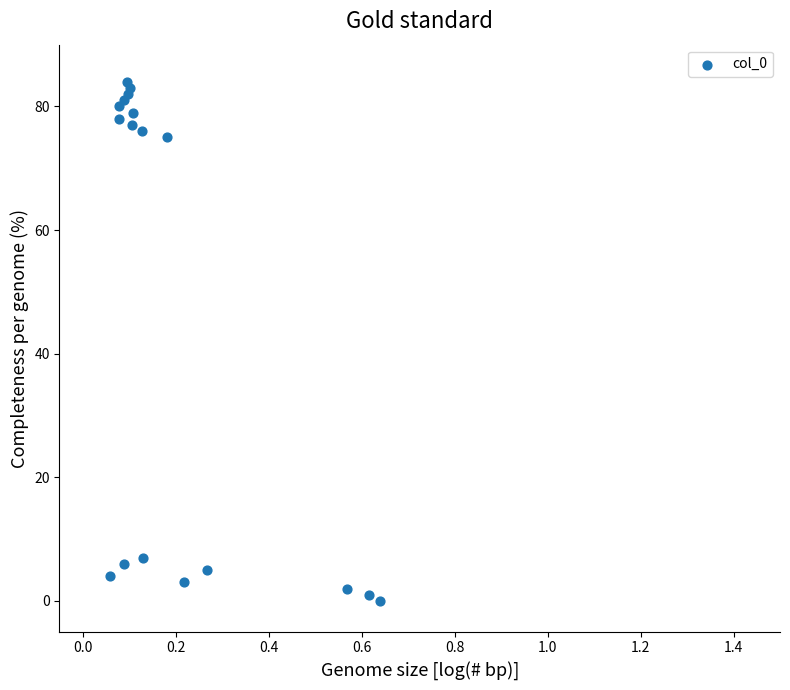

What is the range of Y values (max minus min)?

84